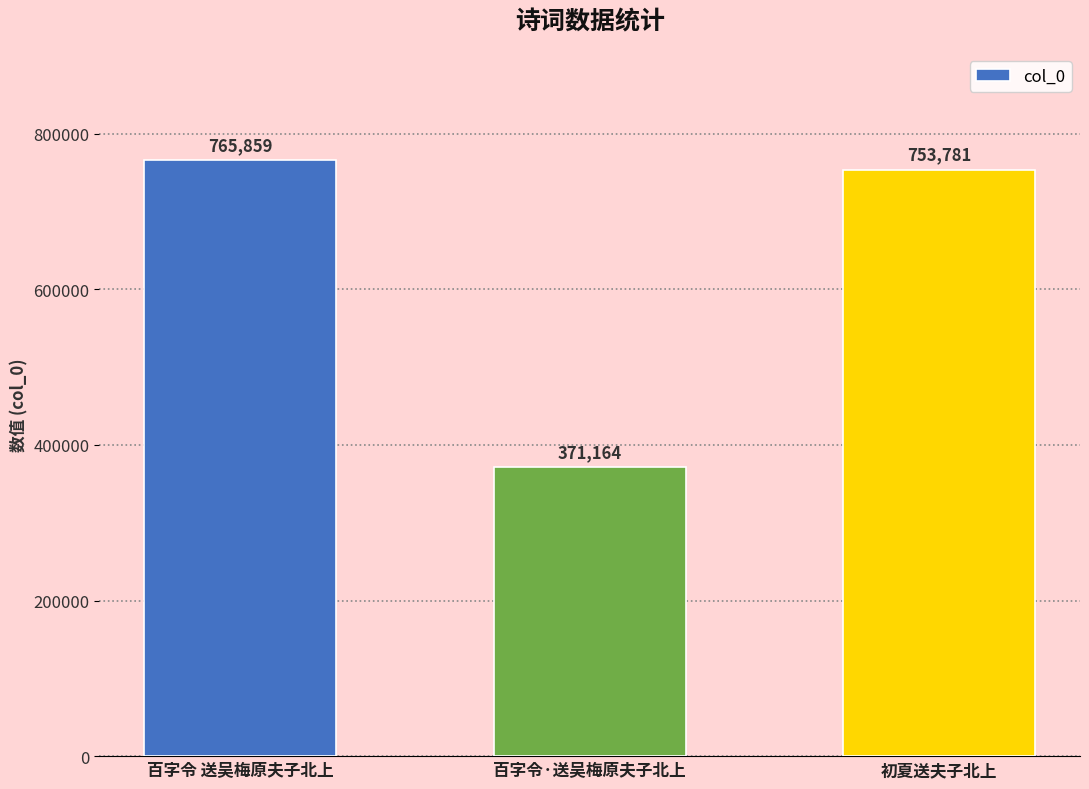

List the labels in order of value, largest first.

百字令 送吴梅原夫子北上, 初夏送夫子北上, 百字令·送吴梅原夫子北上